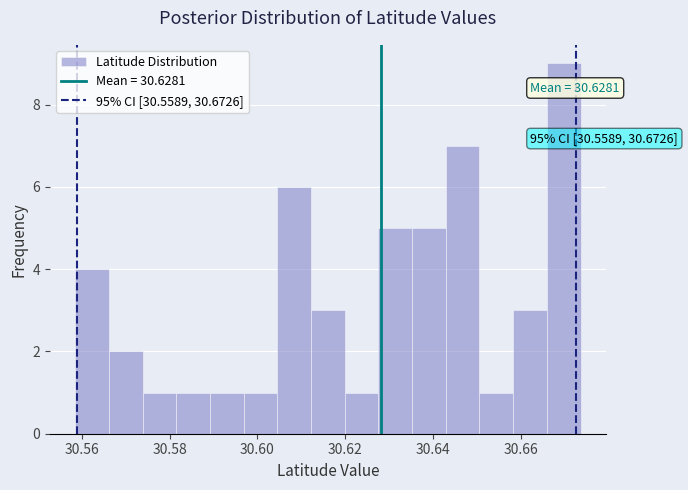

Around what value on the x-axis is the tallest bar? Give the approximate position of its centre, as read against the axis.

30.670